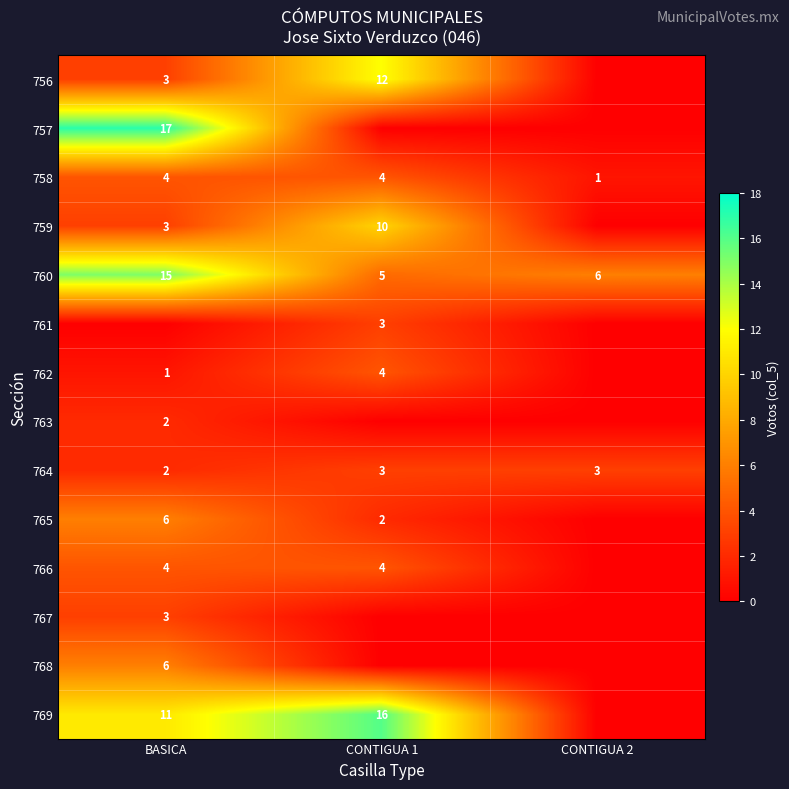

Is it true that 758 equals 2 at CONTIGUA 2?

False